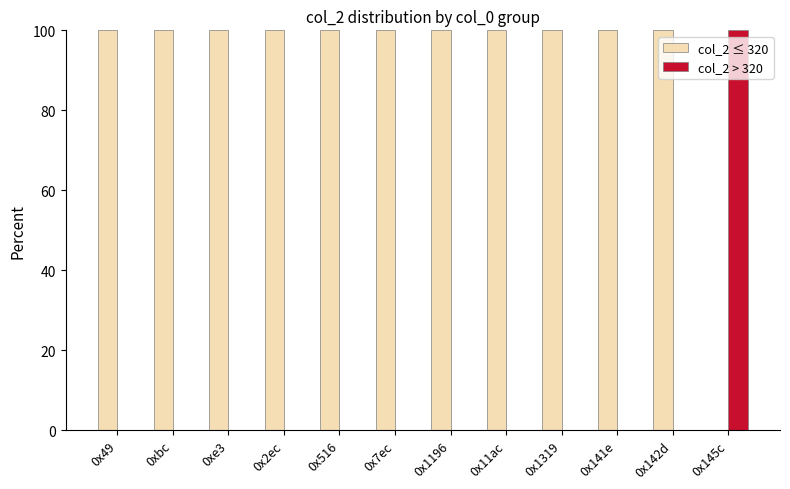

What is the greatest value displayed?

100.0